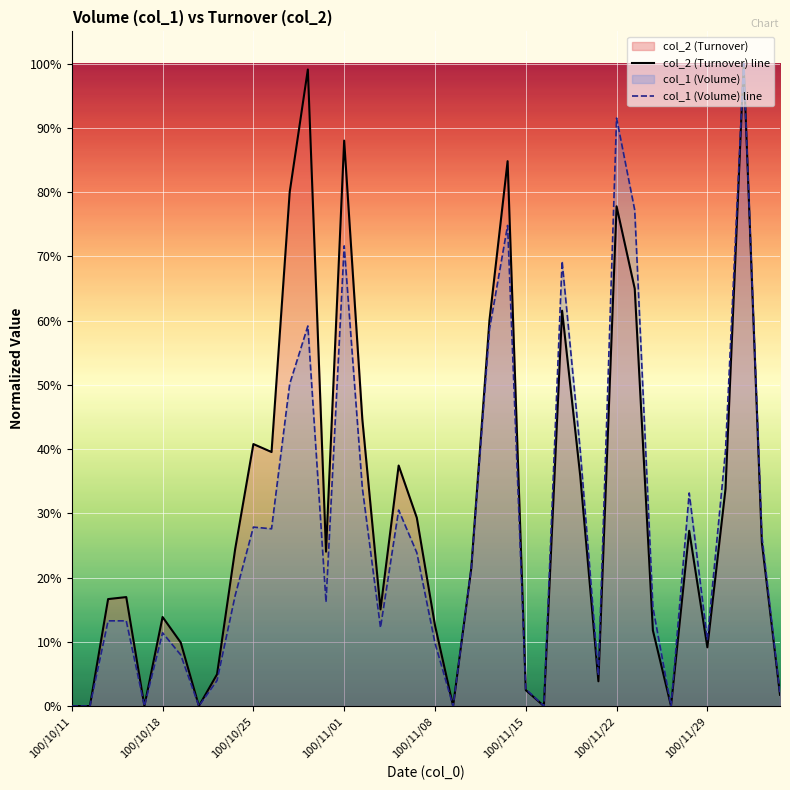

How many values in the col_2 (Turnover) line series exceed 0?

33